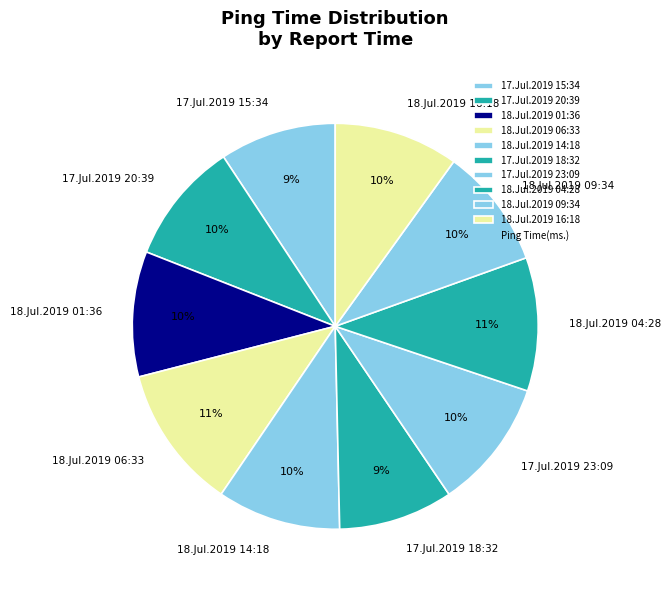

How many segments does this pie chart have?

10